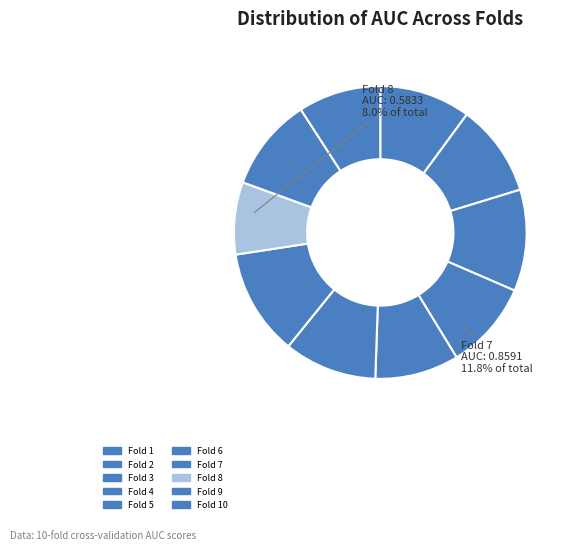

How many slices are in this pie chart?

10